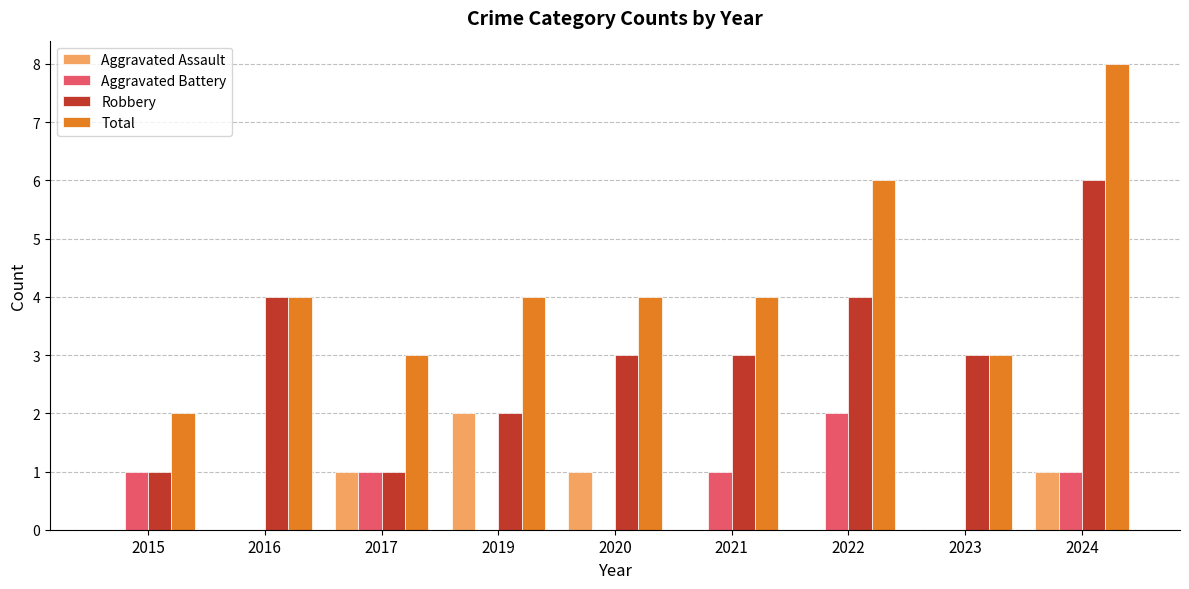

What is the sum of the Total values at 2020 and 2024?

12